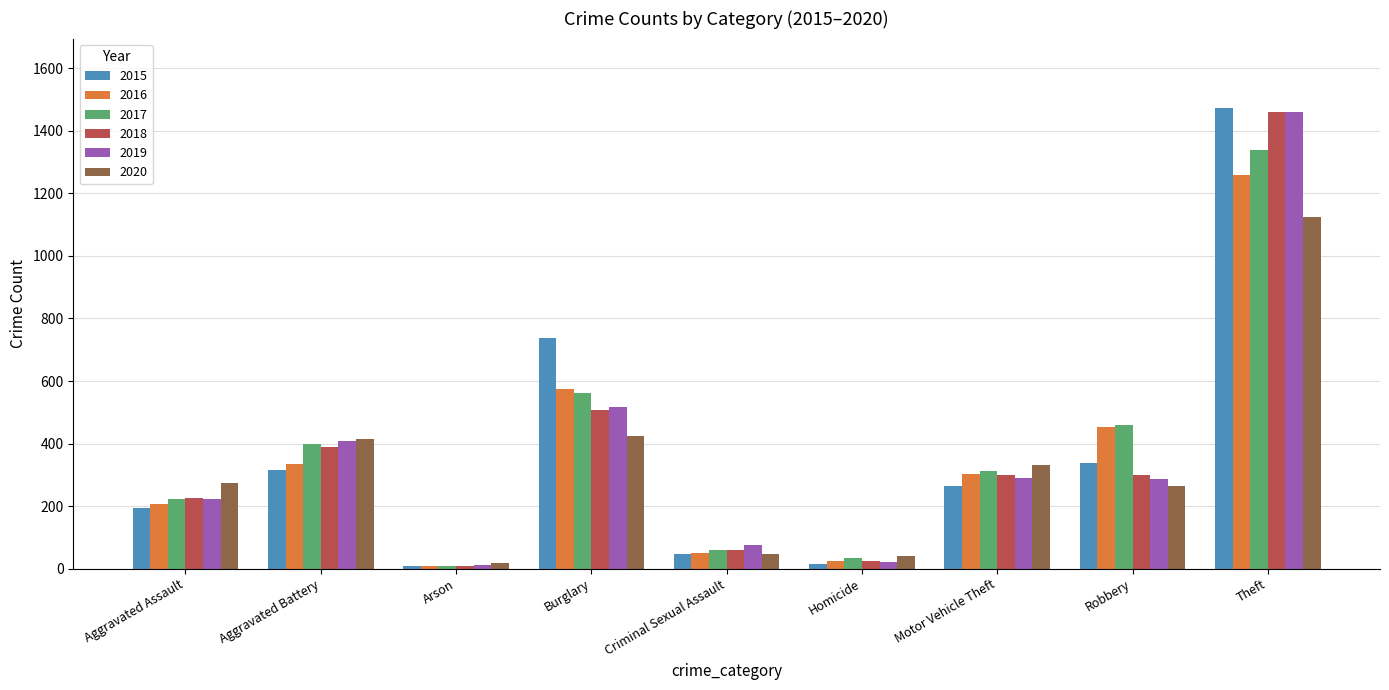

List the labels in order of 2016 value, largest first.

Theft, Burglary, Robbery, Aggravated Battery, Motor Vehicle Theft, Aggravated Assault, Criminal Sexual Assault, Homicide, Arson